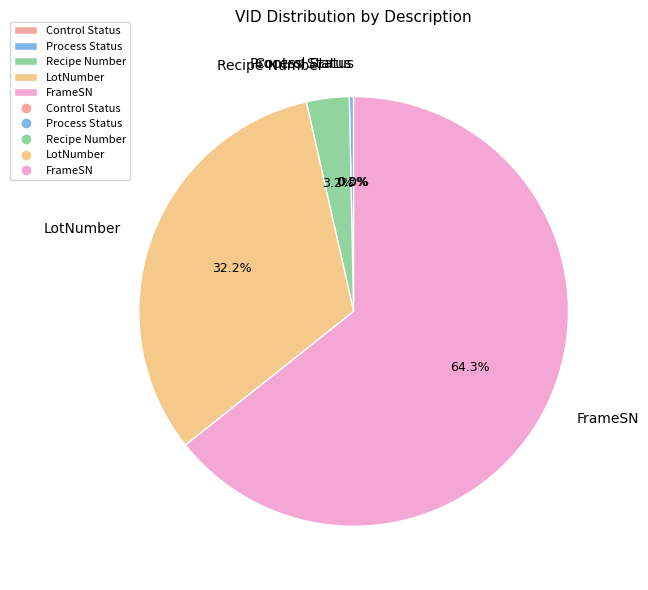

Which slice is the smallest?

Control Status